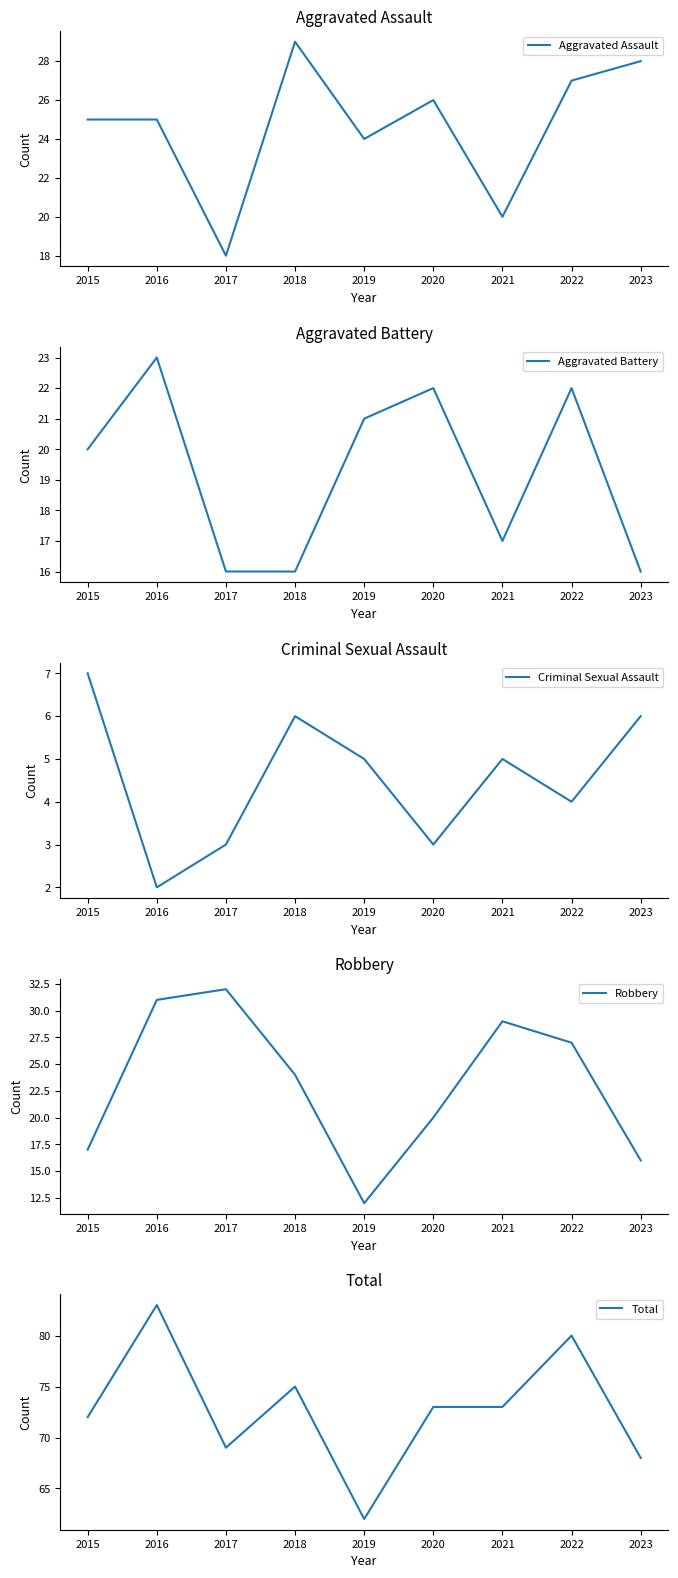

What is the maximum value for Robbery?

32